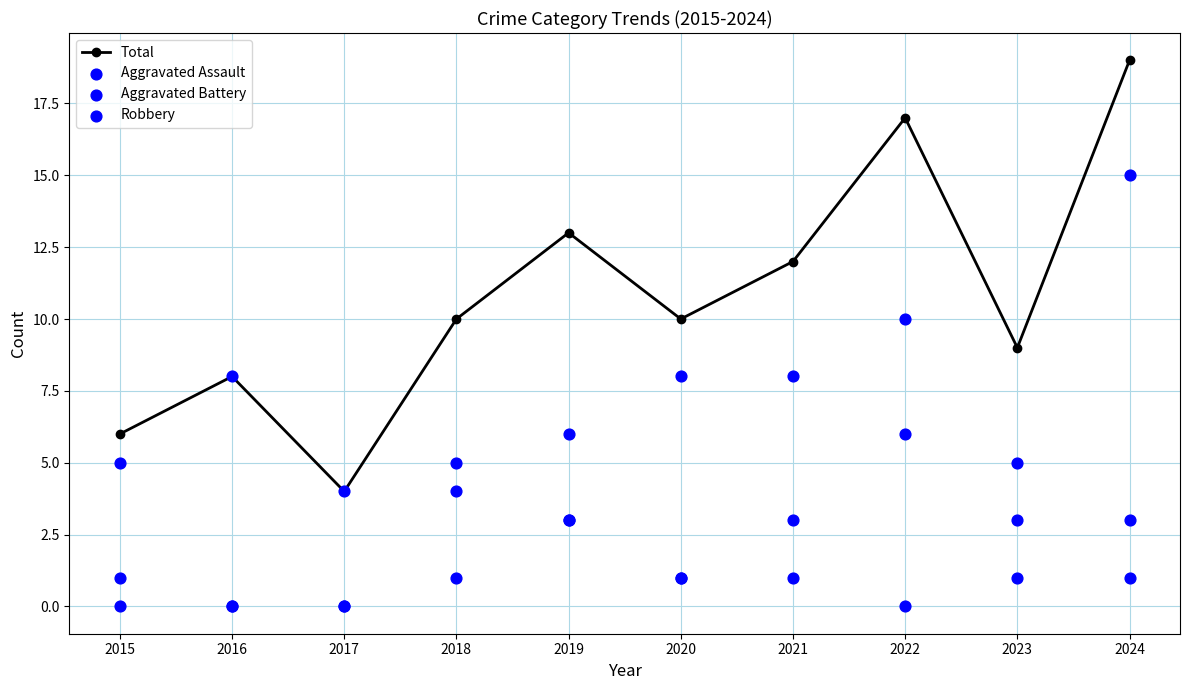

What are all the series names shown in the legend?

Total, Aggravated Assault, Aggravated Battery, Robbery